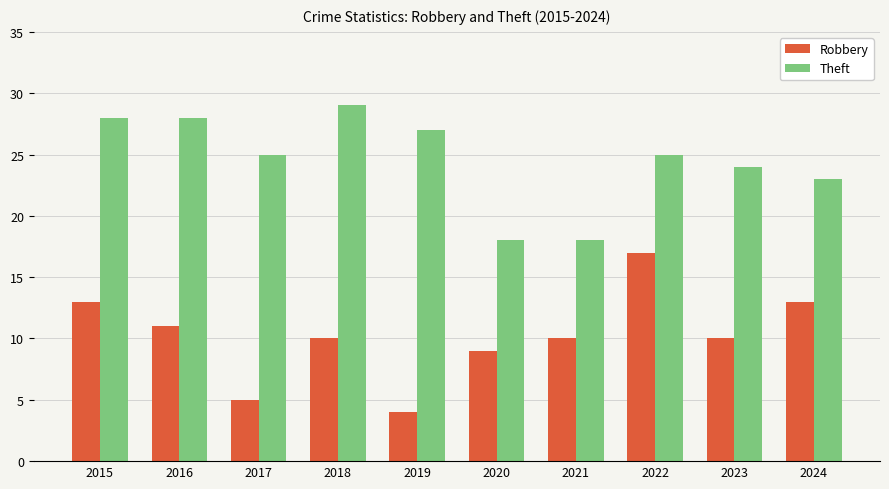

True or false: Robbery has a value of 13 at 2024.

True